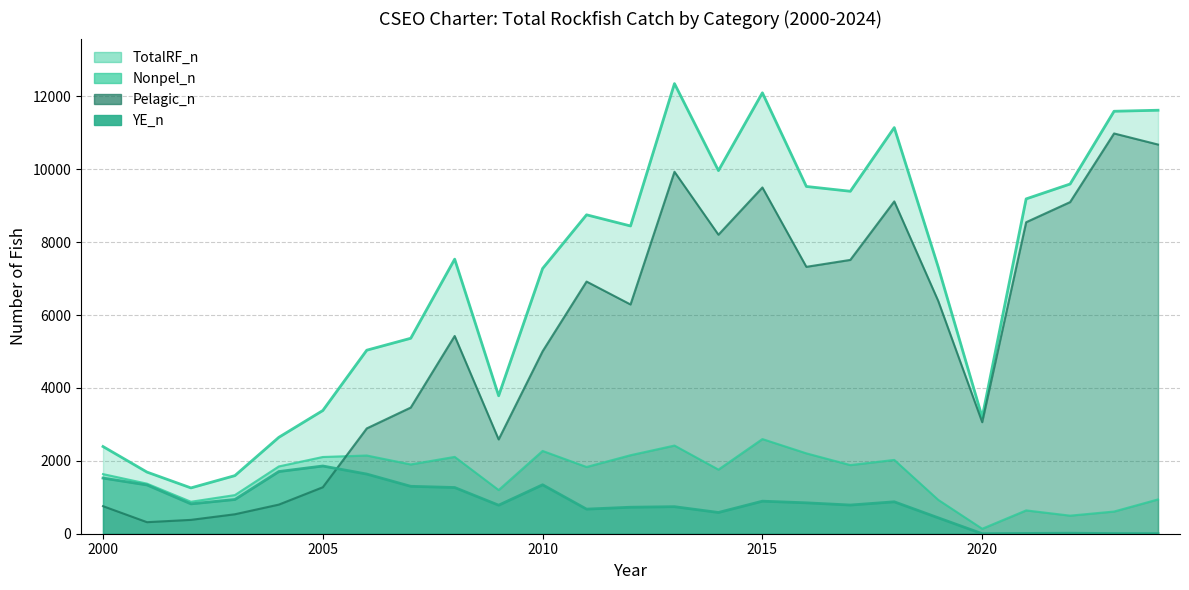

Reading left to right, transcribe all the data shown in this chart.

TotalRF_n: 2392	1691	1257	1594	2645	3380	5035	5362	7533	3785	7276	8749	8443	12349	9962	12096	9527	9395	11142	7315	3196	9186	9594	11590	11618
YE_n: 1527	1338	819	939	1706	1858	1637	1301	1268	783	1343	675	727	742	583	893	848	787	876	437	1	8	14	5	3
Pelagic_n: 756	317	380	534	799	1275	2889	3461	5425	2587	5005	6918	6289	9930	8203	9499	7322	7512	9117	6386	3060	8546	9098	10981	10677
Nonpel_n: 1636	1374	877	1060	1846	2105	2146	1901	2108	1198	2271	1831	2154	2419	1759	2597	2205	1883	2025	929	136	640	496	609	941